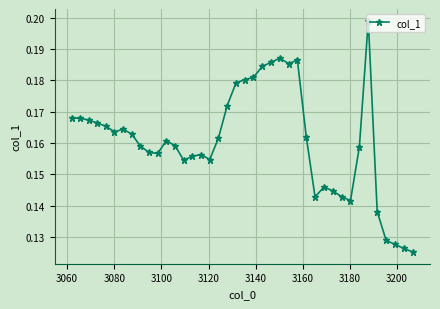

True or false: there are more than 0 points higher than both neighbors.

True